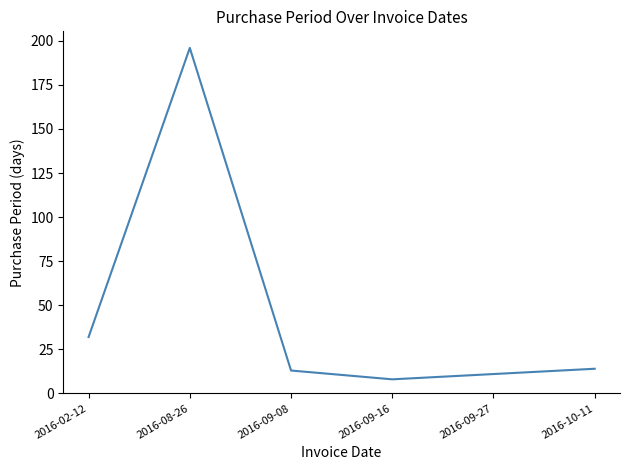

What is the change in value from 2016-02-12 to 2016-09-27?

-21